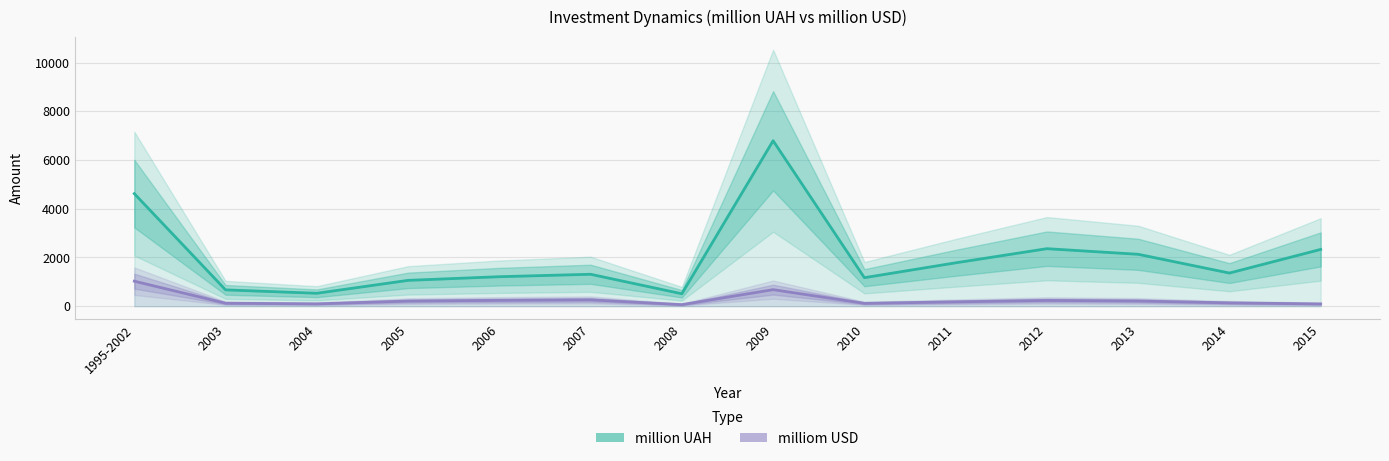

What is the greatest value displayed?

6790.0